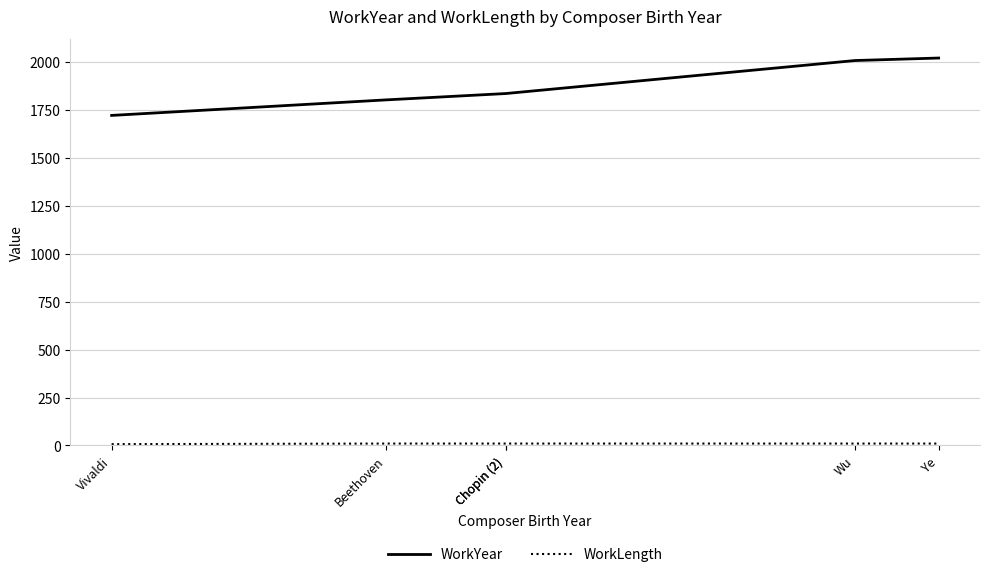

True or false: WorkYear has a value of 3250 at Chopin (2).

False